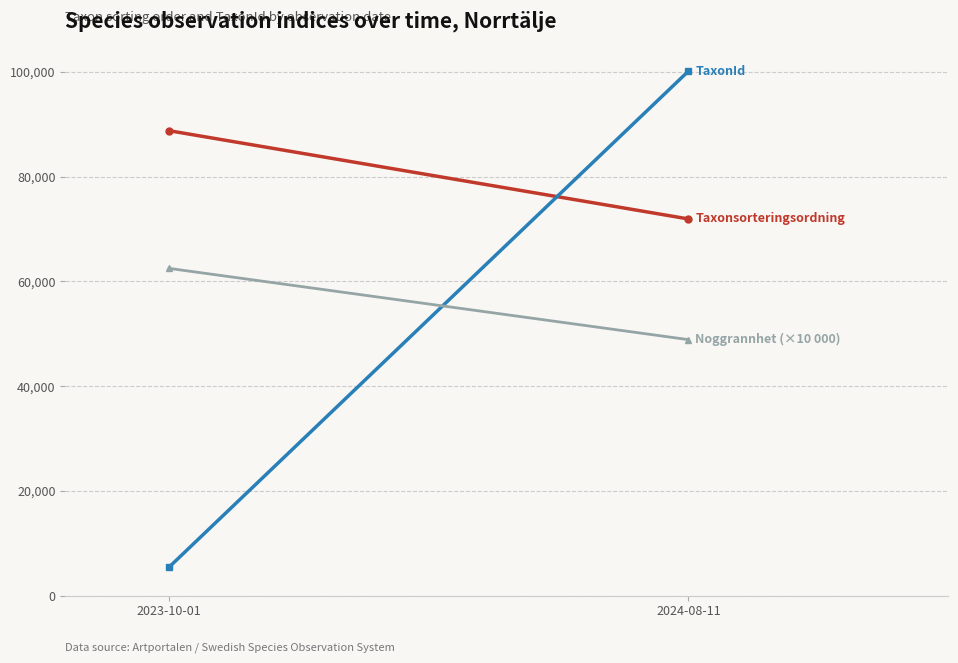

Which label corresponds to the smallest value in the chart?

2023-10-01